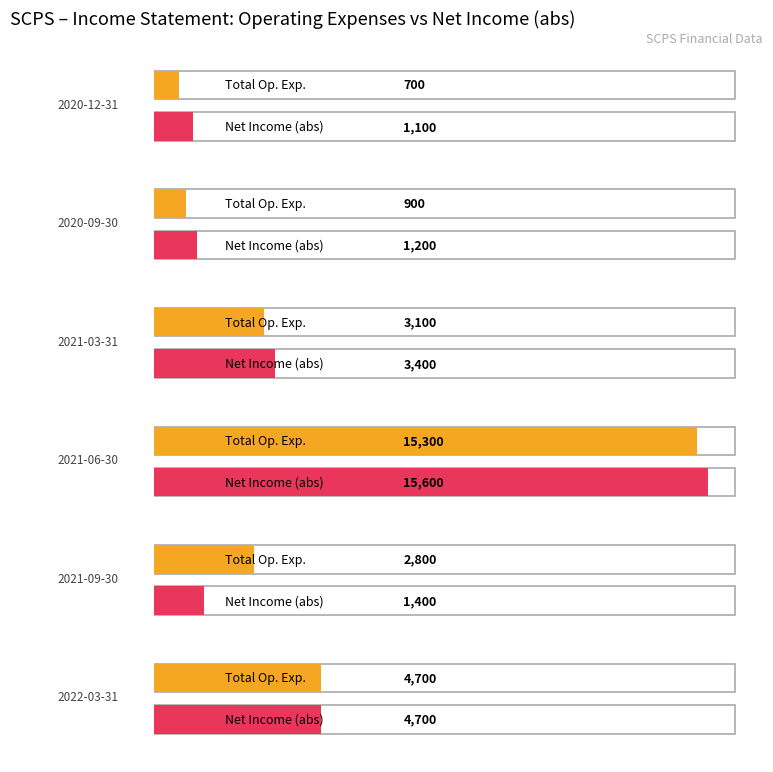

Which series has the largest range (max minus min)?

Total Operating Expenses